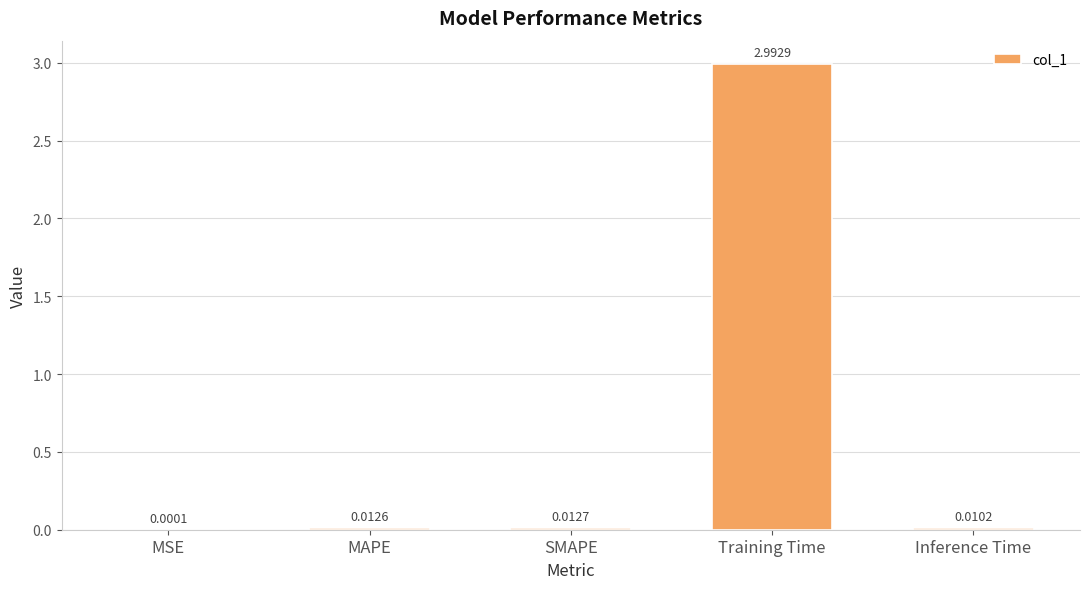

Between MSE and MAPE, which is larger?

MAPE